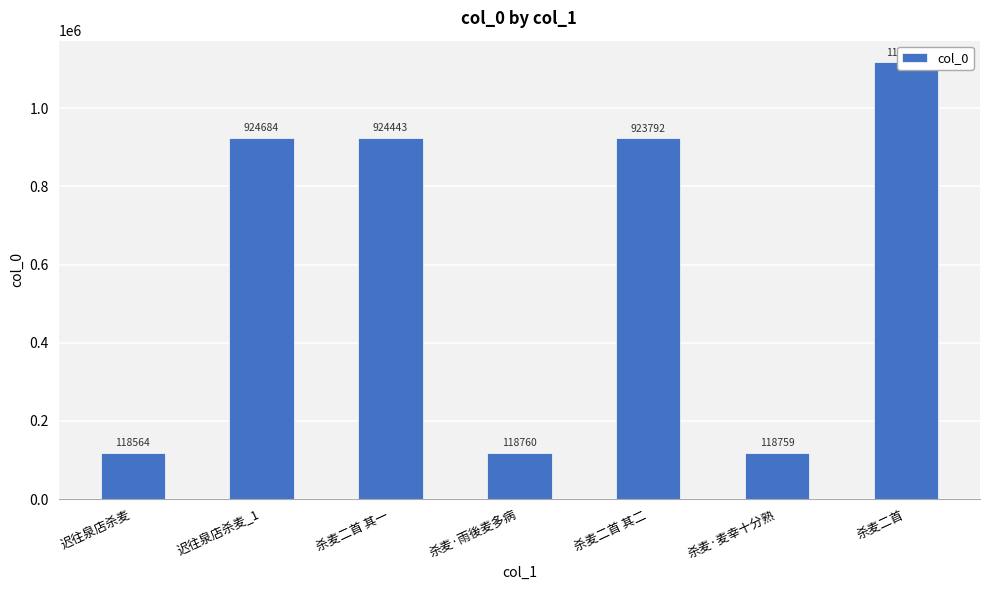

The value at 杀麦二首 其一 is 1532829. True or false?

False